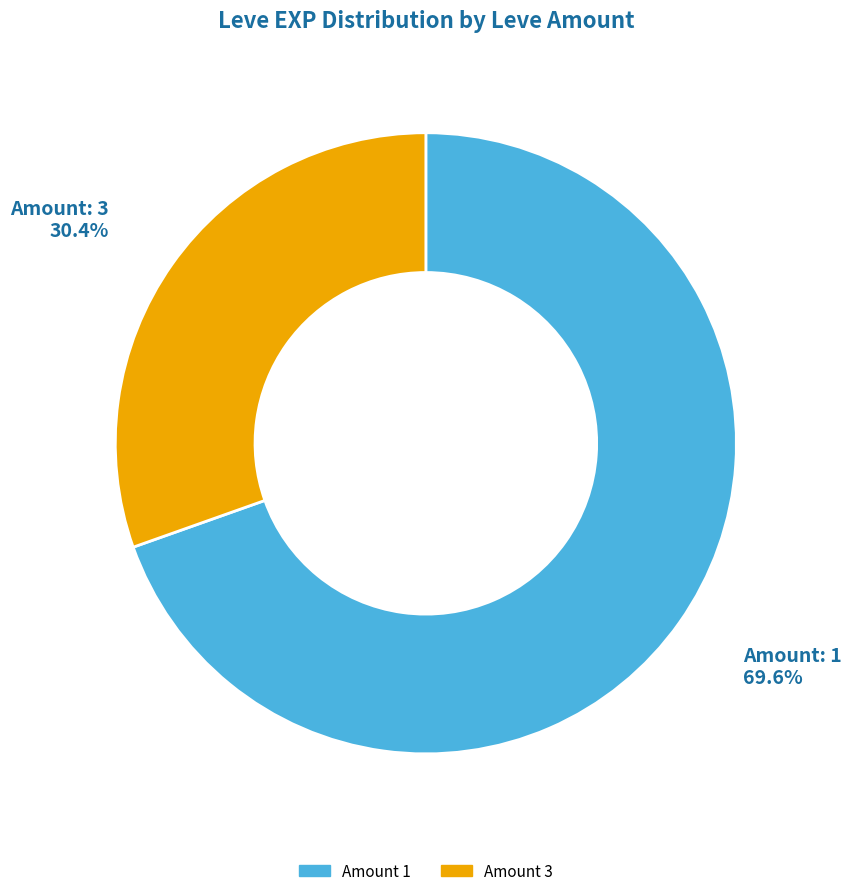

Does any single category account for the majority?

Yes